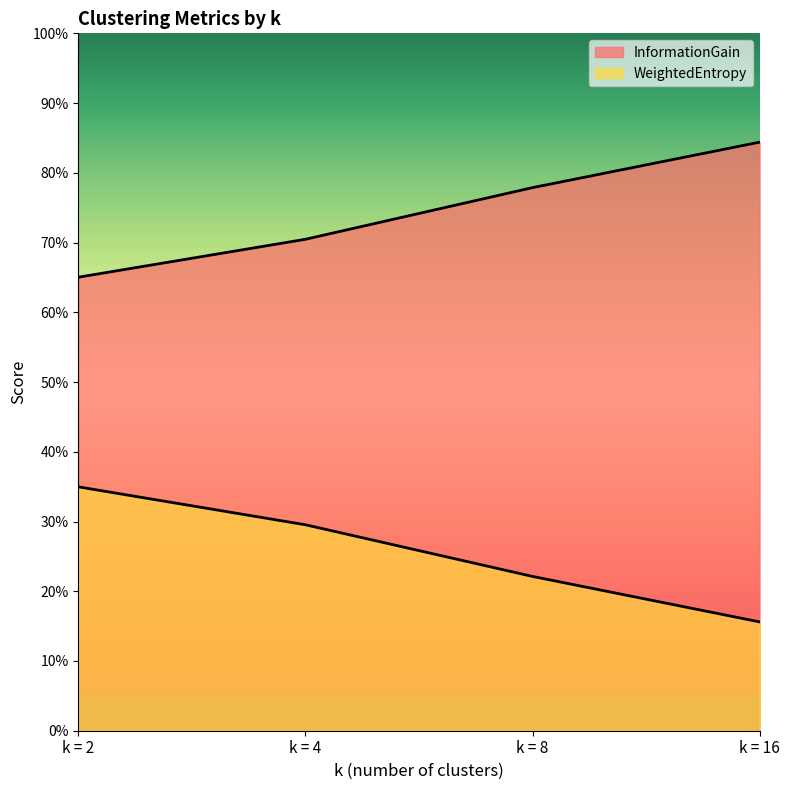

Which category has the highest value across all series?

k = 16